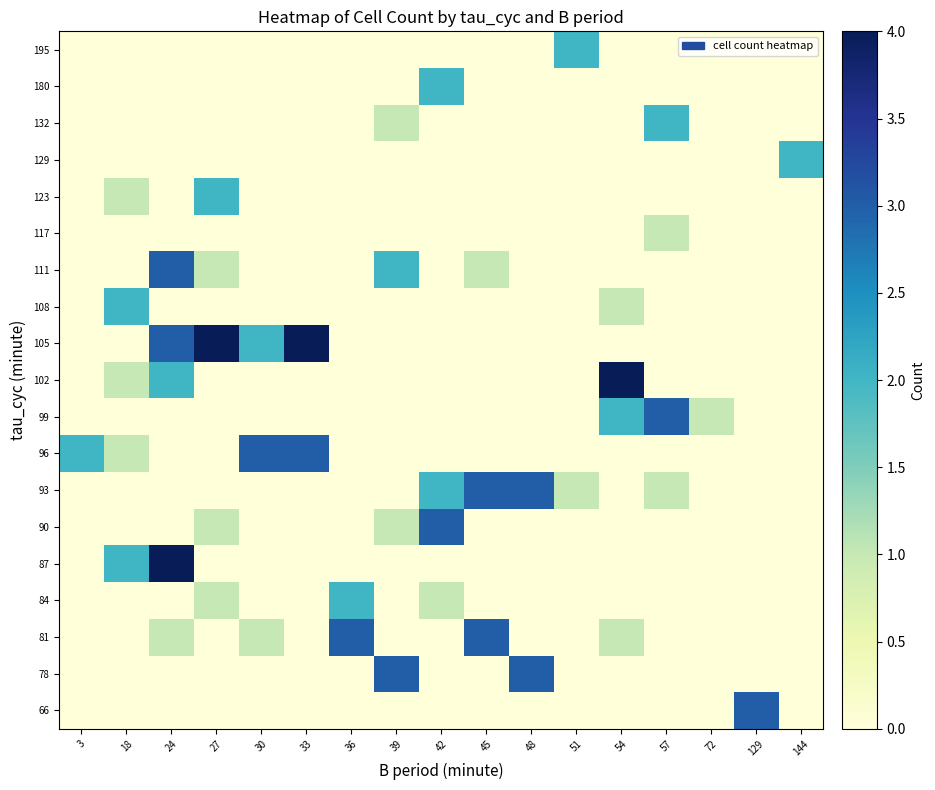

Between 45 and 129, which is larger?

129